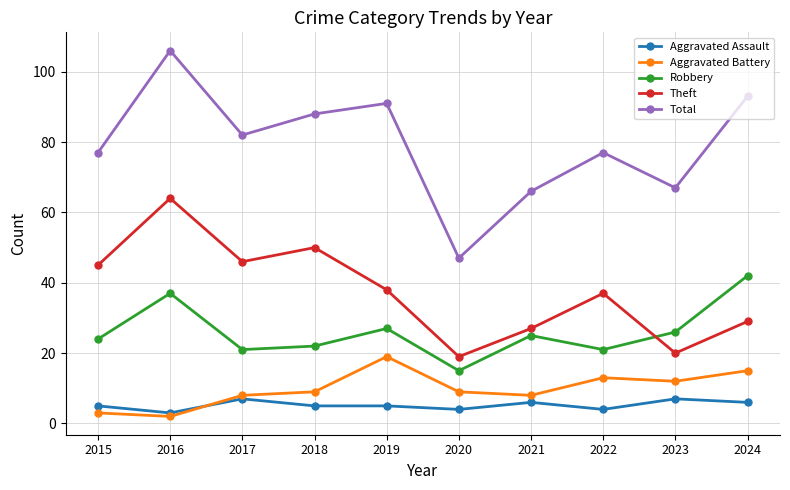

What are all the series names shown in the legend?

Aggravated Assault, Aggravated Battery, Robbery, Theft, Total